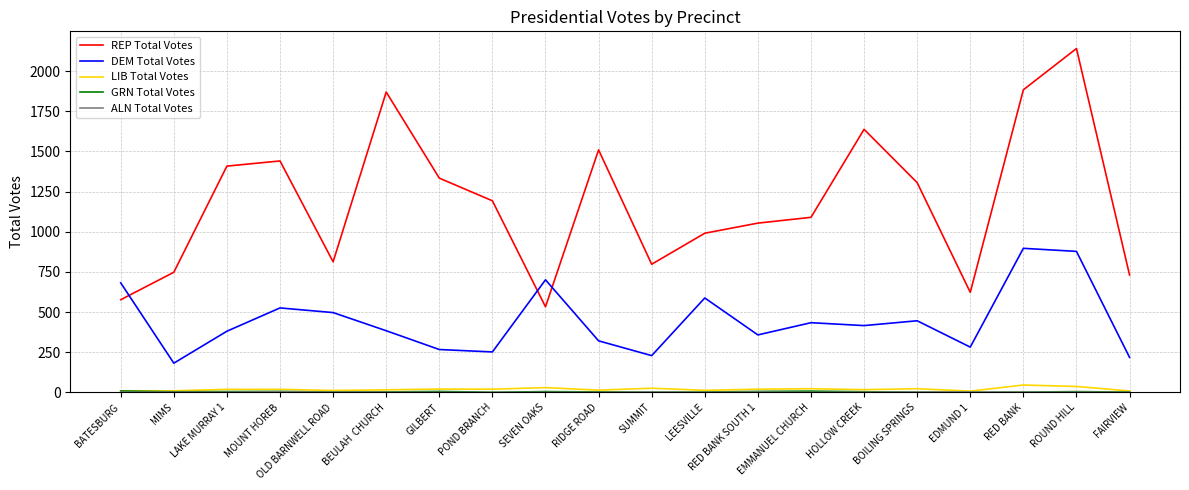

What is the spread (max minus min) of values at LAKE MURRAY 1?

1408